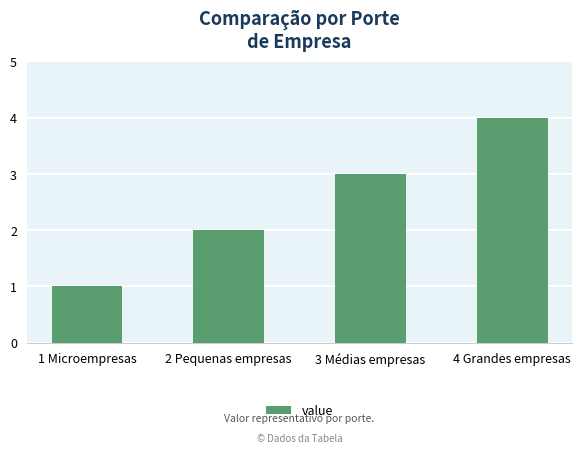

How many values are between 2 and 4?

3